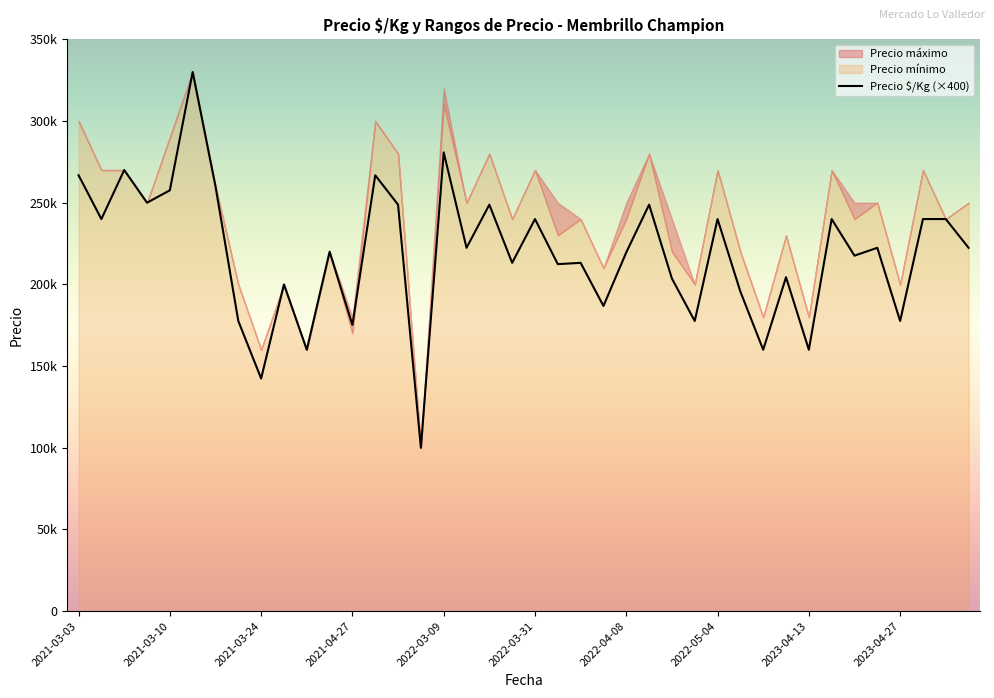

At which label does the data first exceed 222400?

2021-03-03